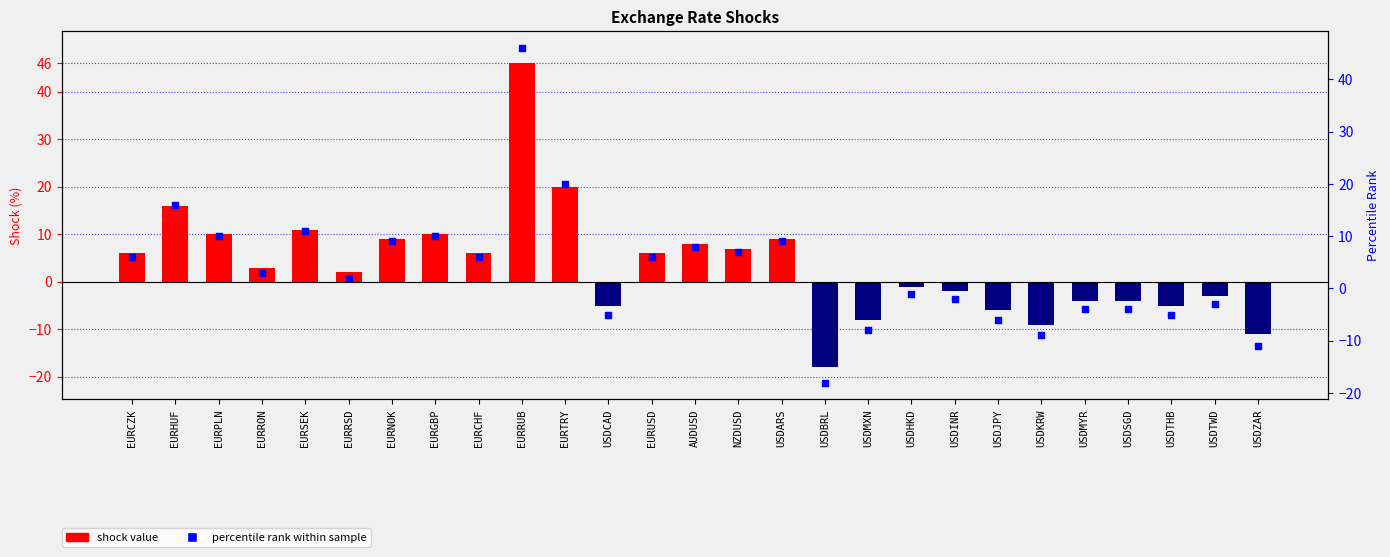

Which series contains the highest Y value?

Percentile rank